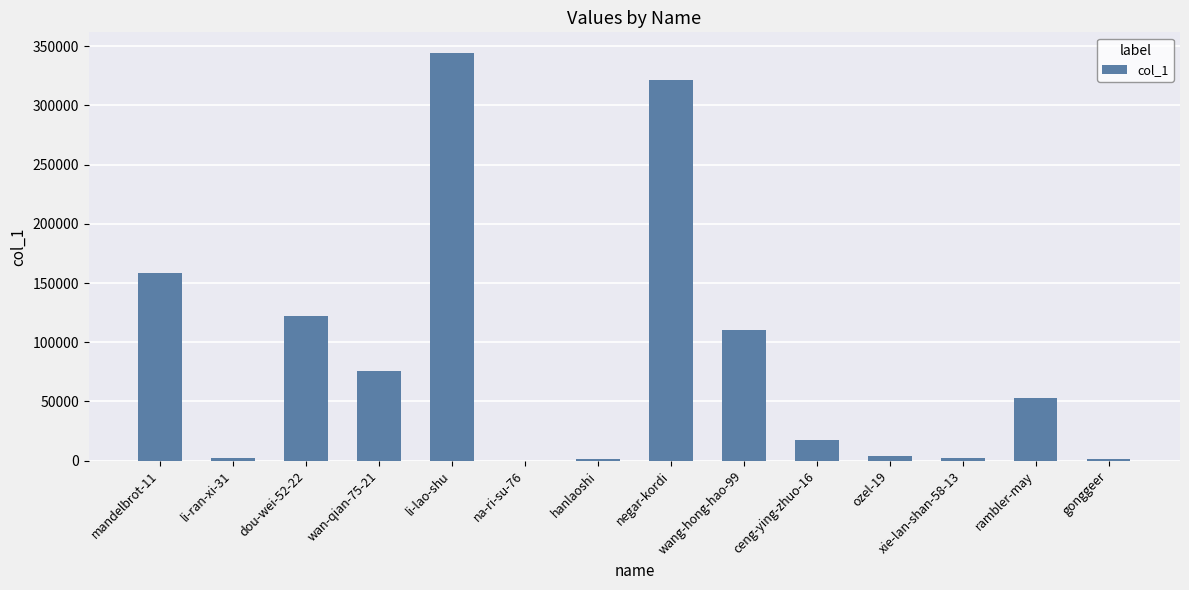

Which category has the highest value across all series?

li-lao-shu